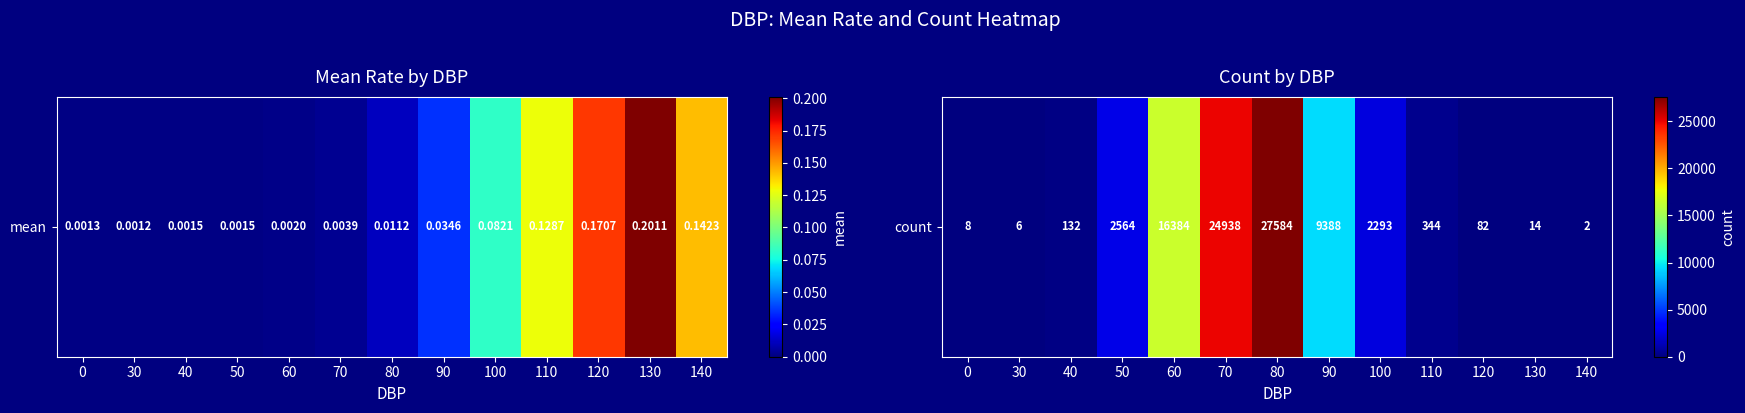

List the labels in order of value, smallest first.

140, 30, 0, 130, 120, 40, 110, 100, 50, 90, 60, 70, 80